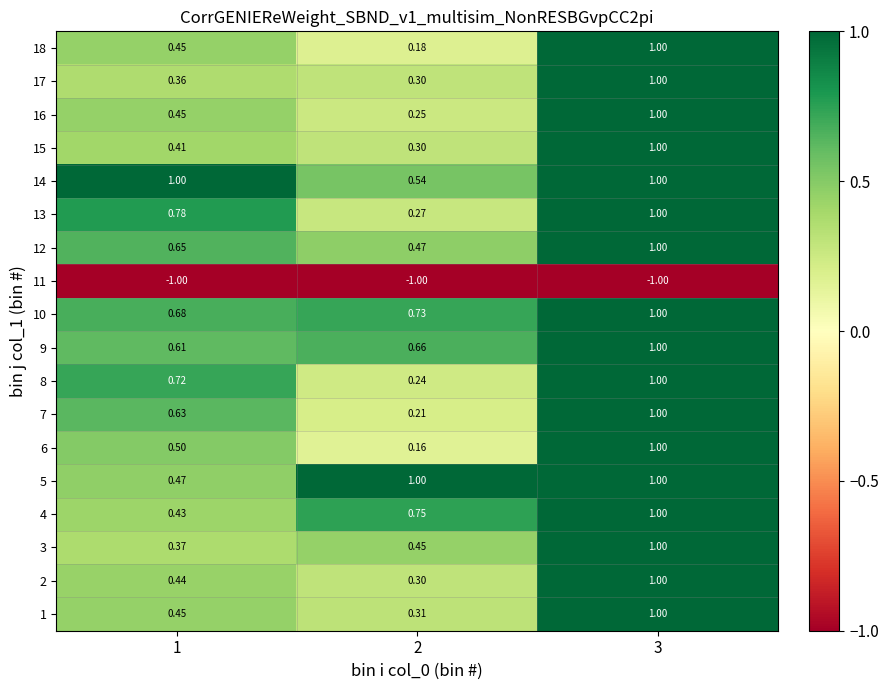

Is the value of 6 at 2 greater than the value of 1 at 3?

No